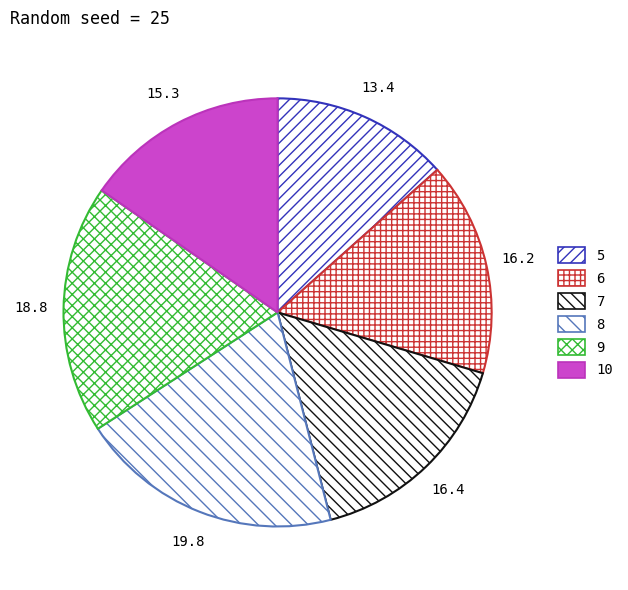

How many segments does this pie chart have?

6